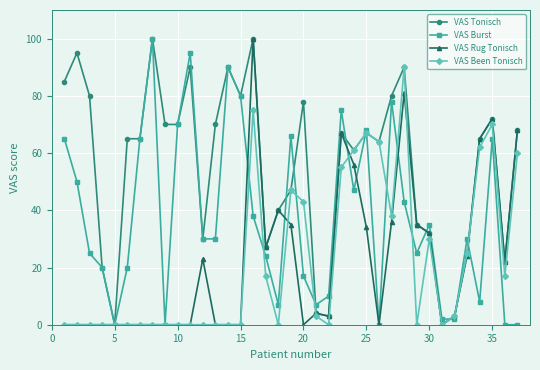

Count the number of data series in this chart.

4